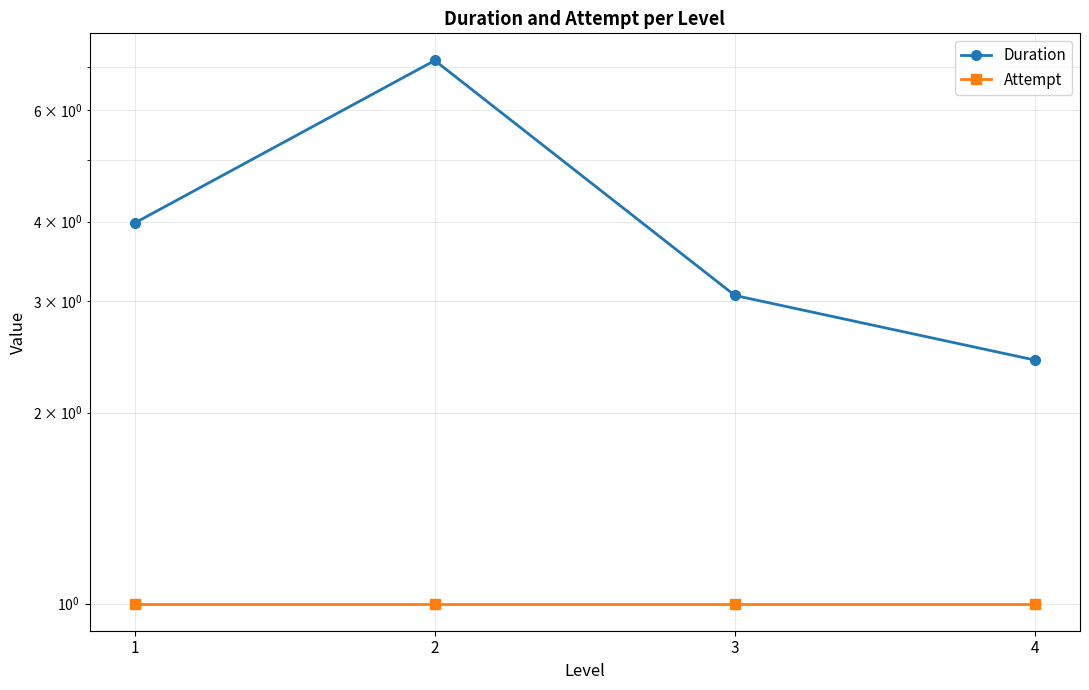

At how many categories does at least one series exceed 3?

3